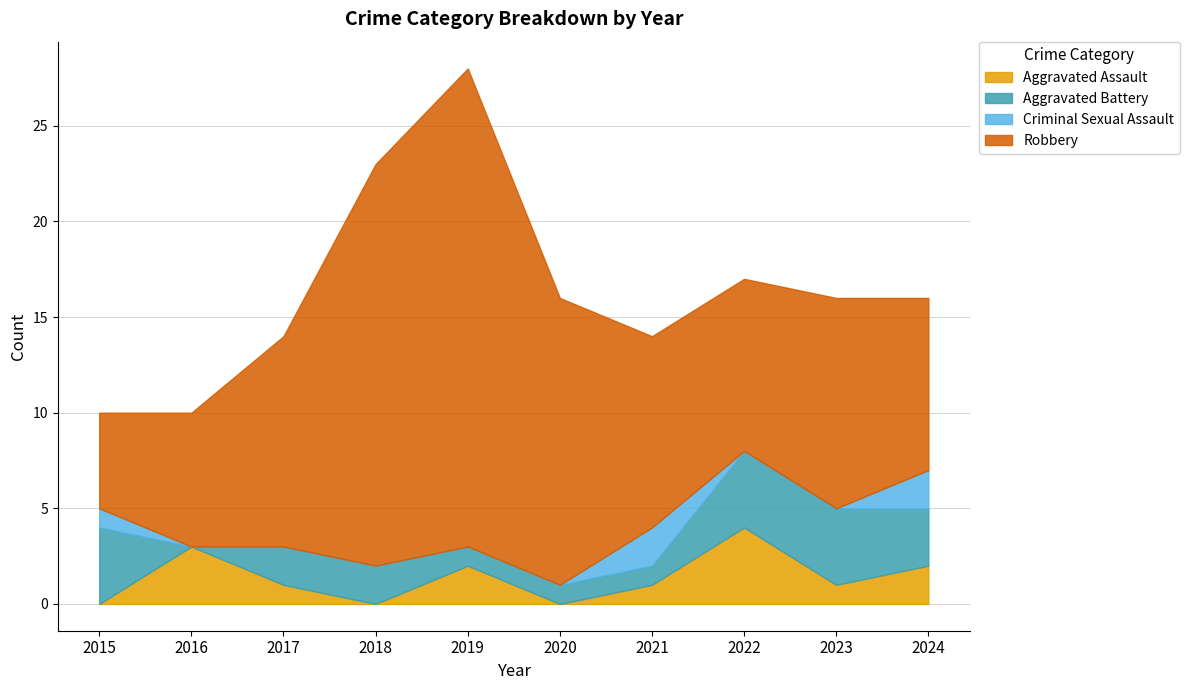

How many values in the Aggravated Battery series exceed 2?

4